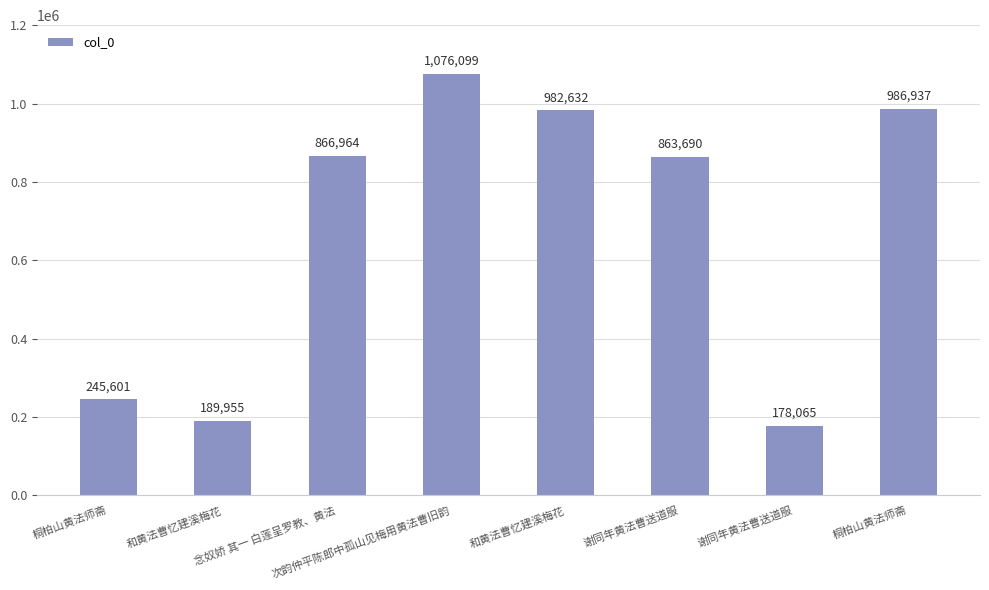

What is the difference between the maximum and second lowest values?

886144